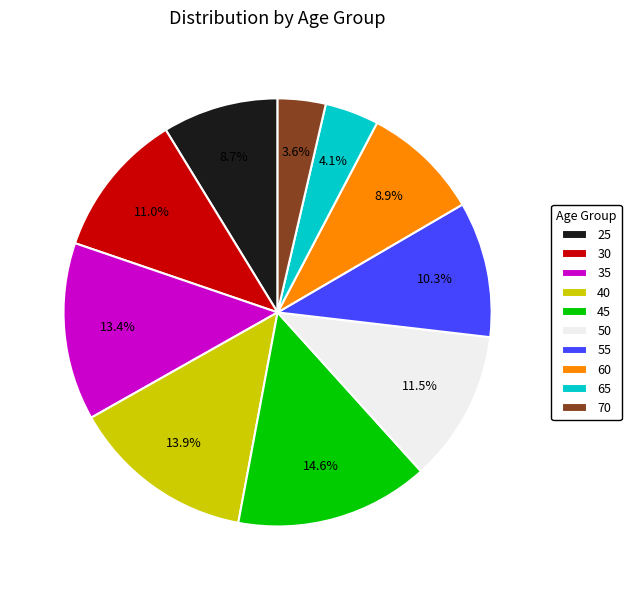

To the nearest percent, what is the average slice percentage?

10%